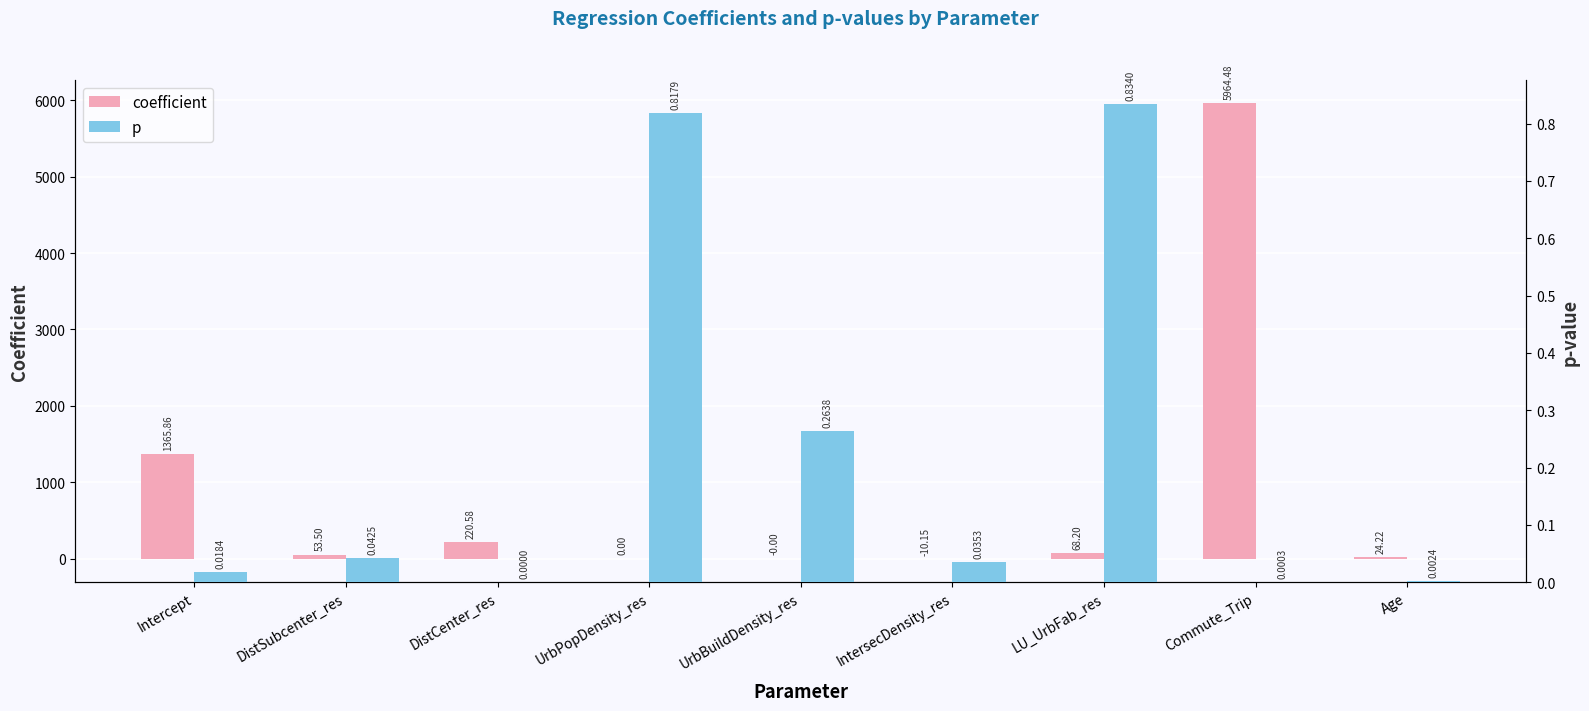

Reading right to left, what are all the values shown in this chart?

coefficient: 24.2	5964.5	68.2	-10.2	-0.0	0.0	220.6	53.5	1365.9
p: 0.0	0.0	0.8	0.0	0.3	0.8	0.0	0.0	0.0